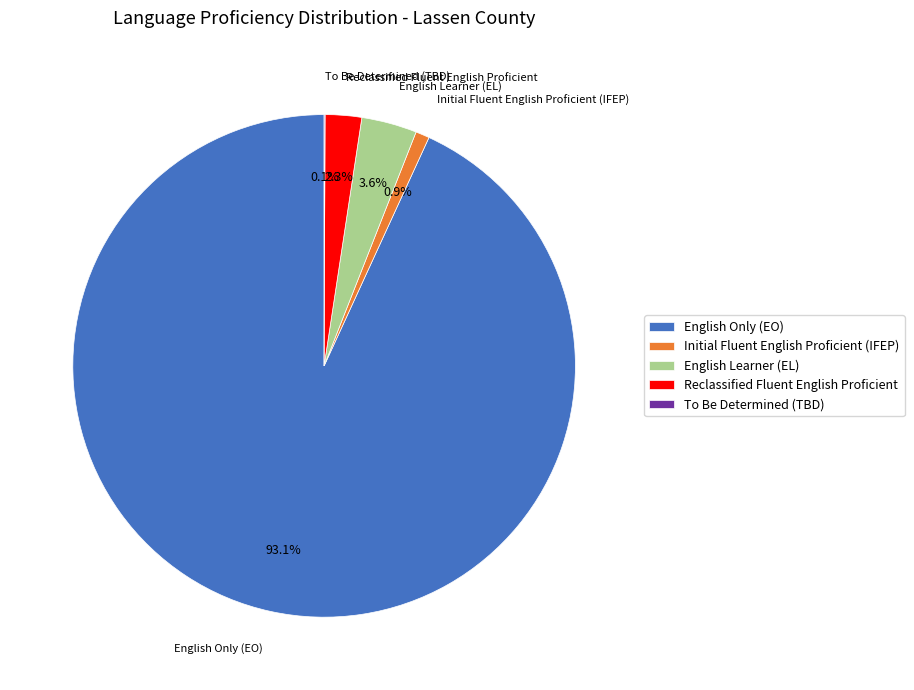

How much of the chart is everything except Initial Fluent English Proficient (IFEP)?

99.1%